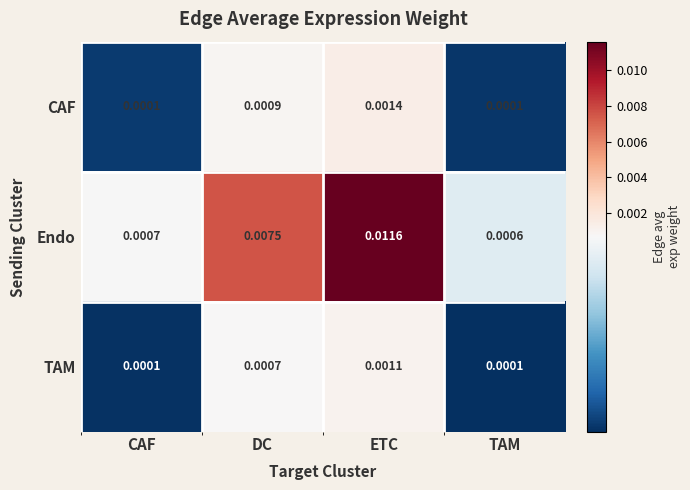

Between DC and TAM, which series saw the biggest shift?

Endo